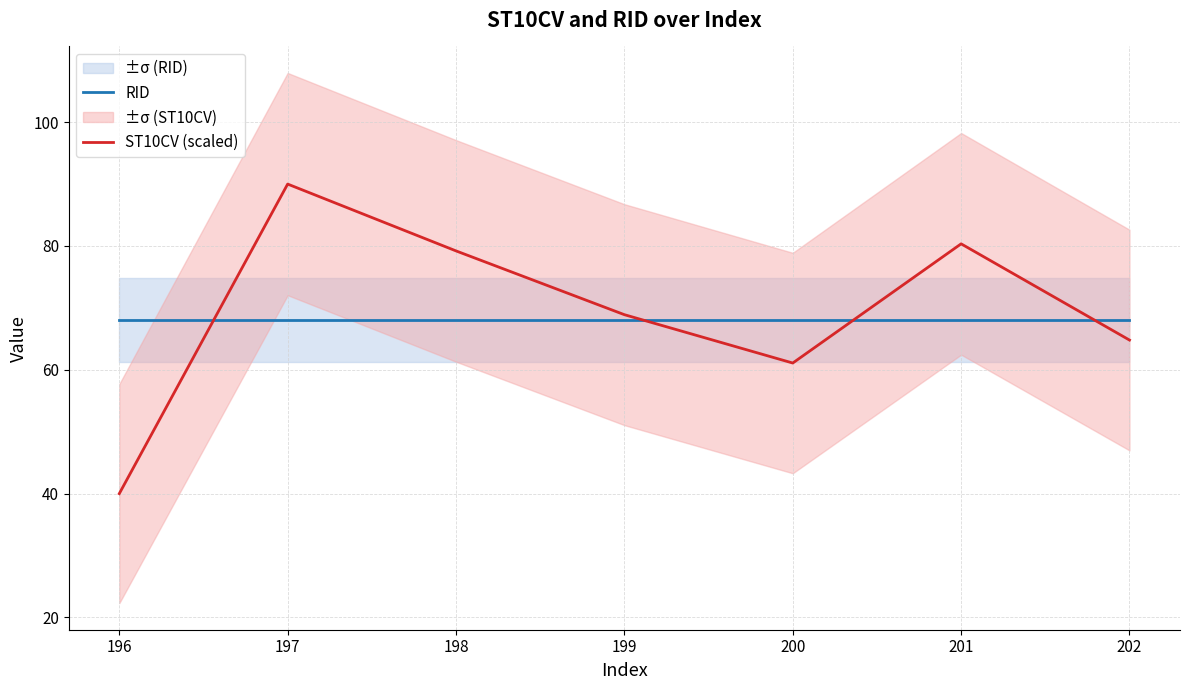

What is the difference between the highest and lowest values at 202?

3.2